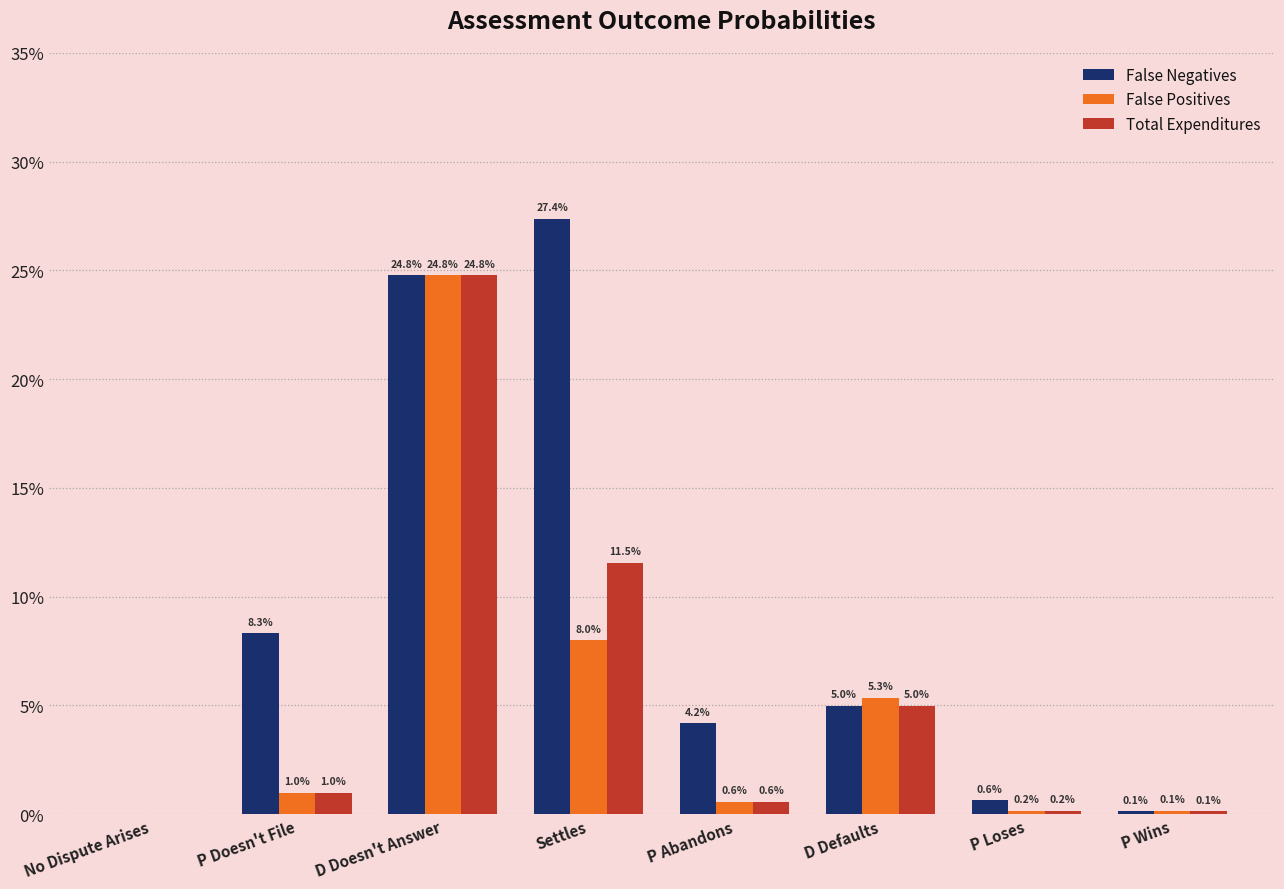

Does the chart contain stacked bars?

No